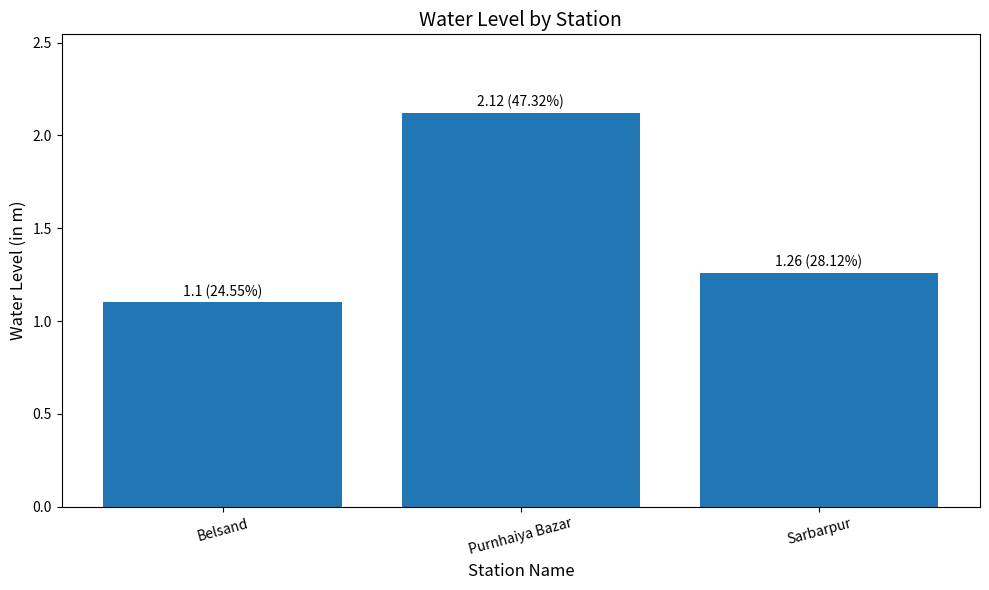

What is the change in value from Belsand to Purnhaiya Bazar?

+1.0